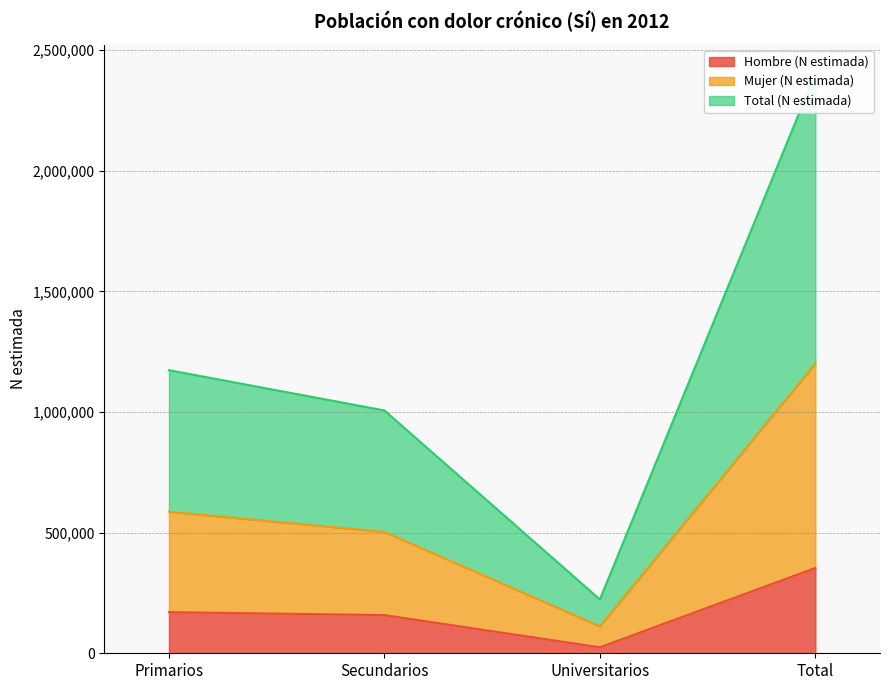

Read the Mujer (N estimada) value at Secundarios.

503372